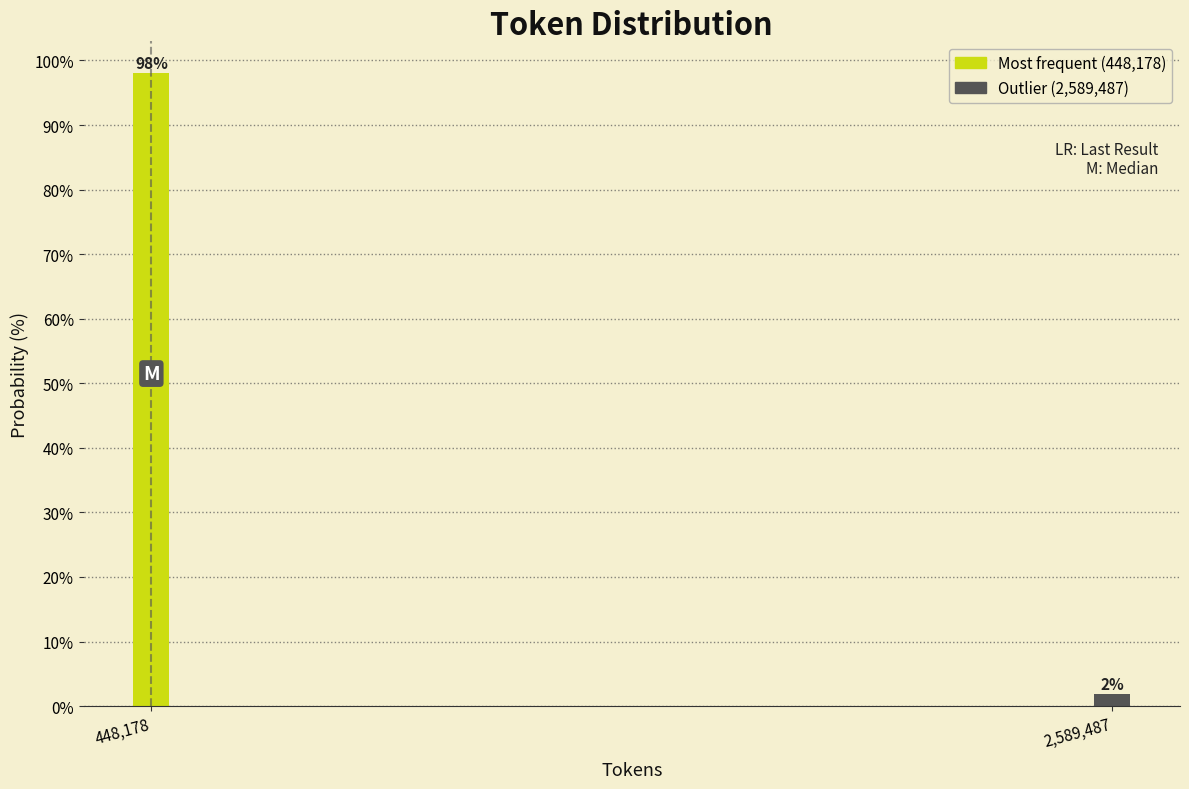

Between 448,178 and 2,589,487, which is larger?

448,178